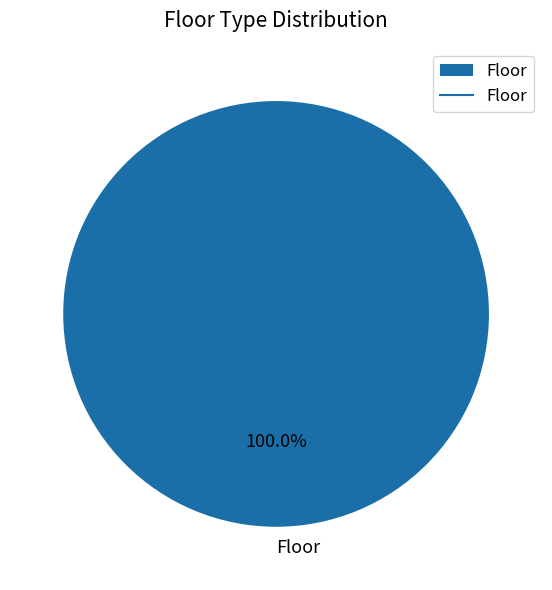

Count the number of slices in the pie.

1